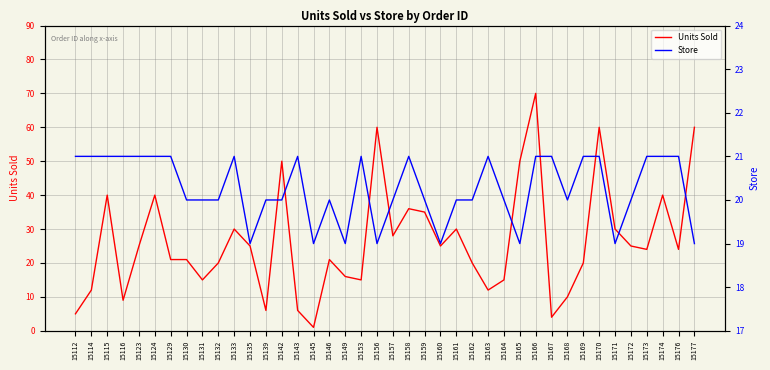

What is the sum of the Store values at 15130 and 15143?

41